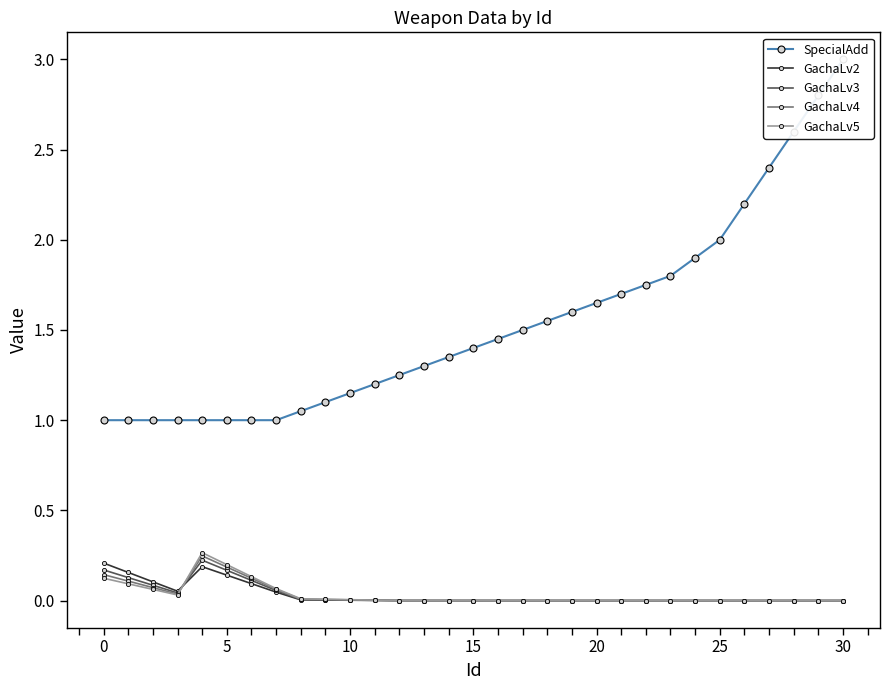

True or false: GachaLv4 and GachaLv5 cross at least once.

True